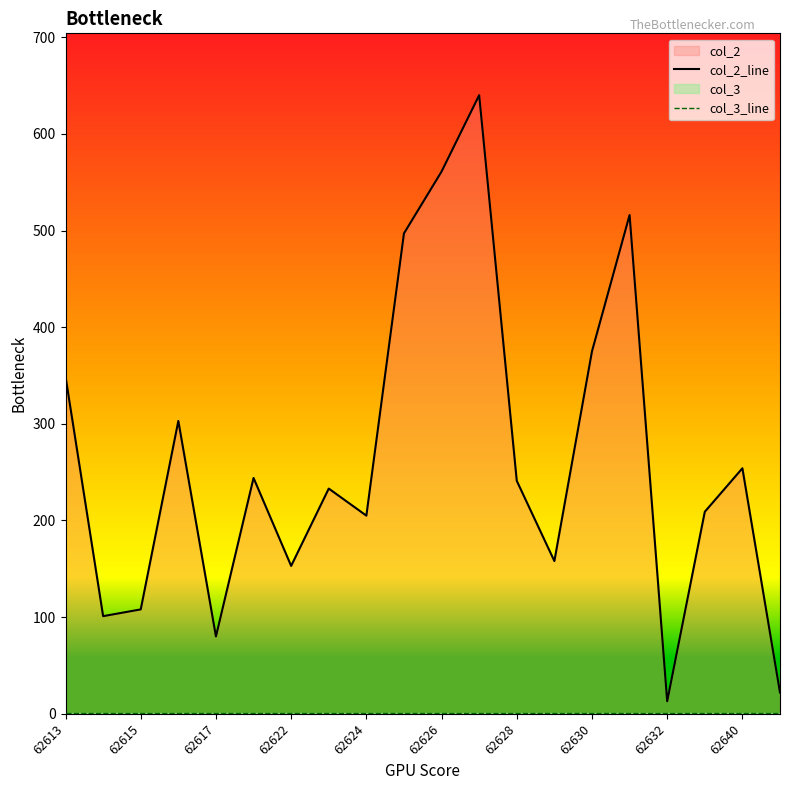

What value does the col_2_line series have at 62630?

375